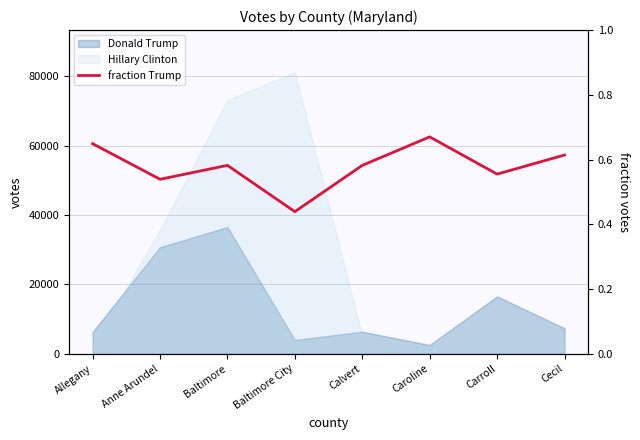

Which label corresponds to the smallest value in the chart?

Baltimore City